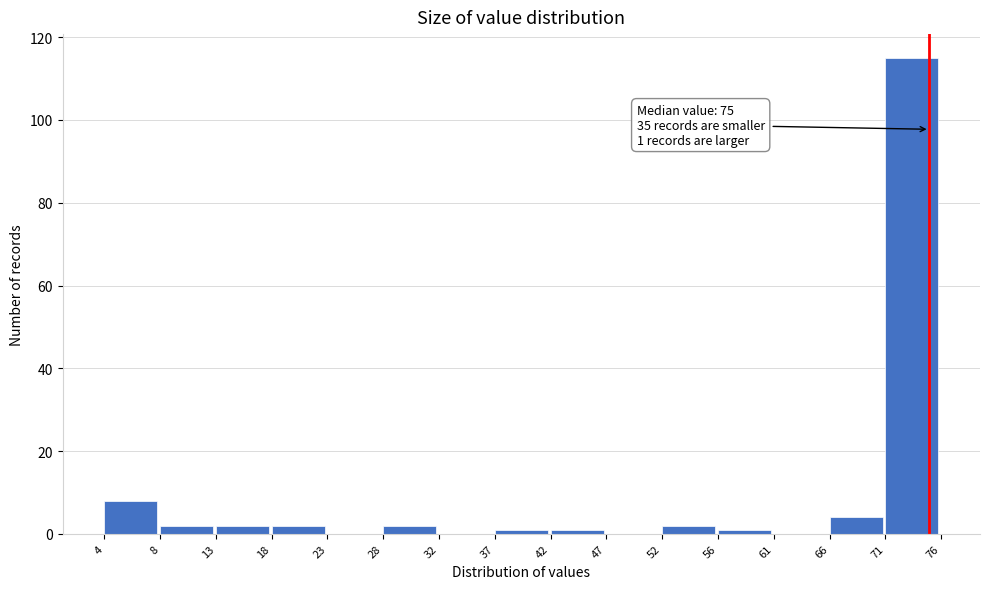

Reading left to right, extract all data points from this chart.

4=8	8=2	13=2	18=2	23=0	28=2	32=0	37=1	42=1	47=0	52=2	56=1	61=0	66=4	71=115